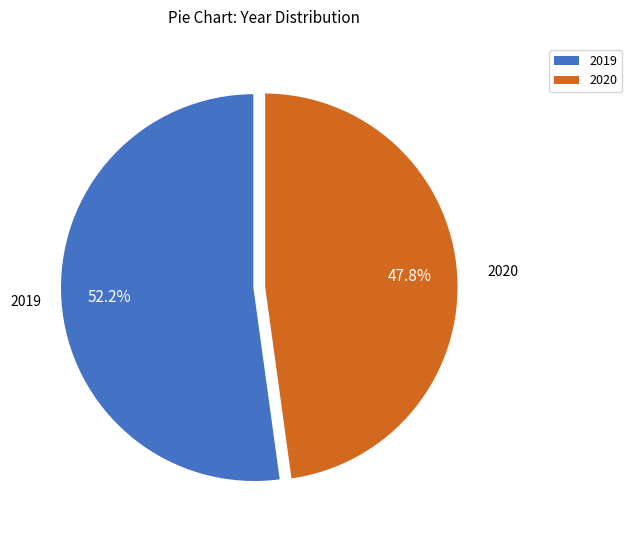

To the nearest percent, what is the difference between the 2019 and 2020 slice percentages?

4%